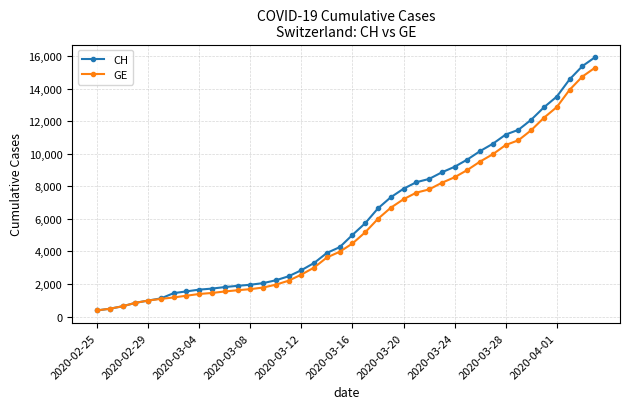

Is this an area chart (filled region under the line)?

No